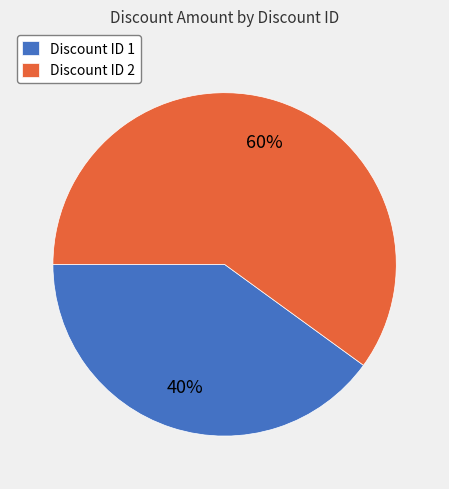

Is the sum of Discount ID 1 and Discount ID 2 greater than half?

Yes